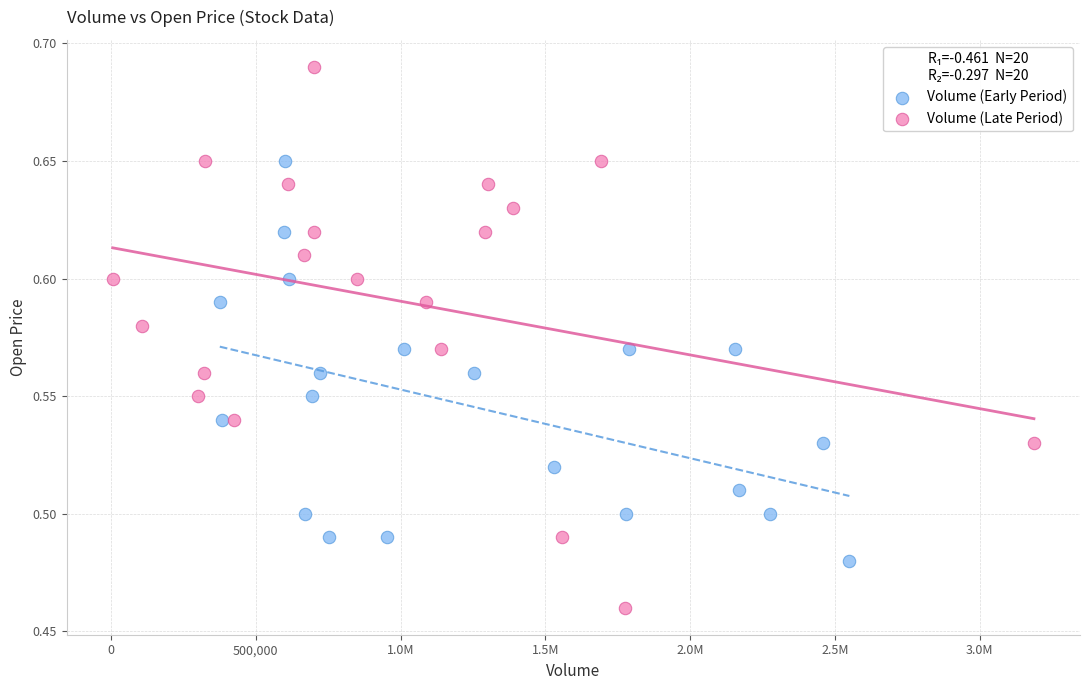

Which series reaches the minimum Y coordinate?

Volume (Late Period)